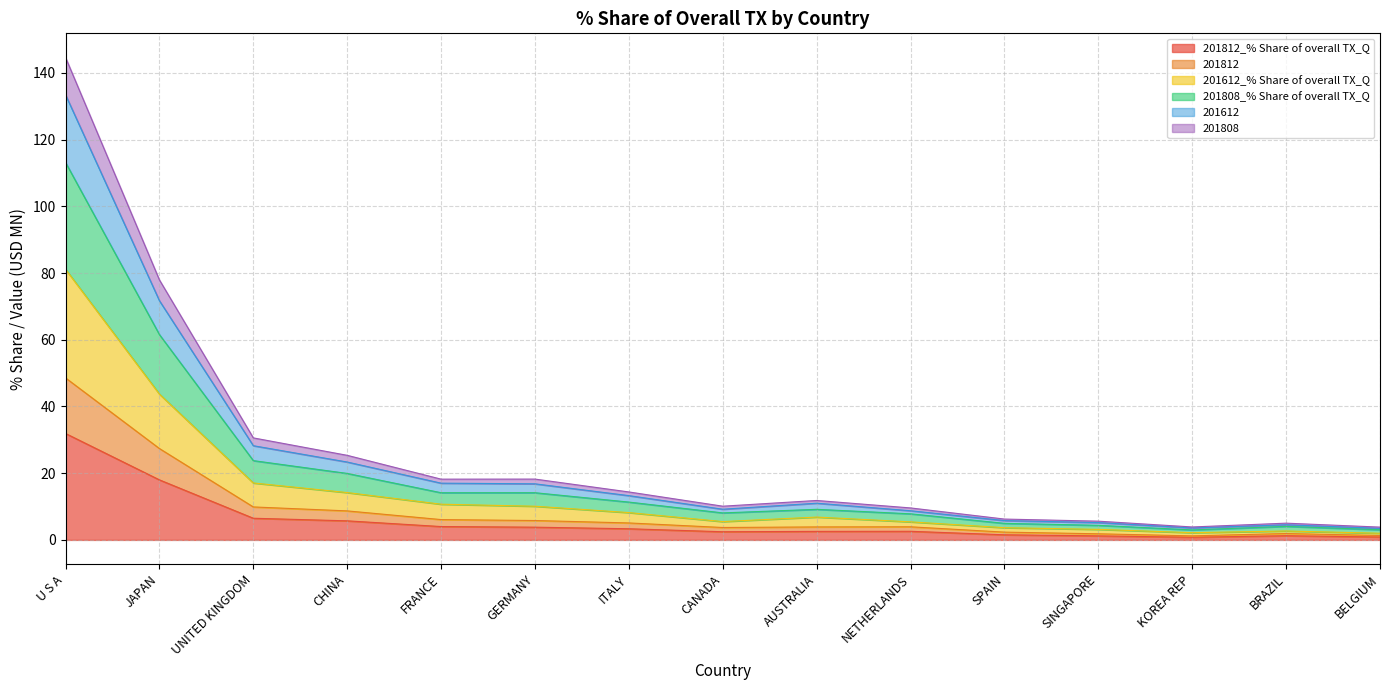

Where is 201812_% Share of overall TX_Q nearest to the value 16?

JAPAN